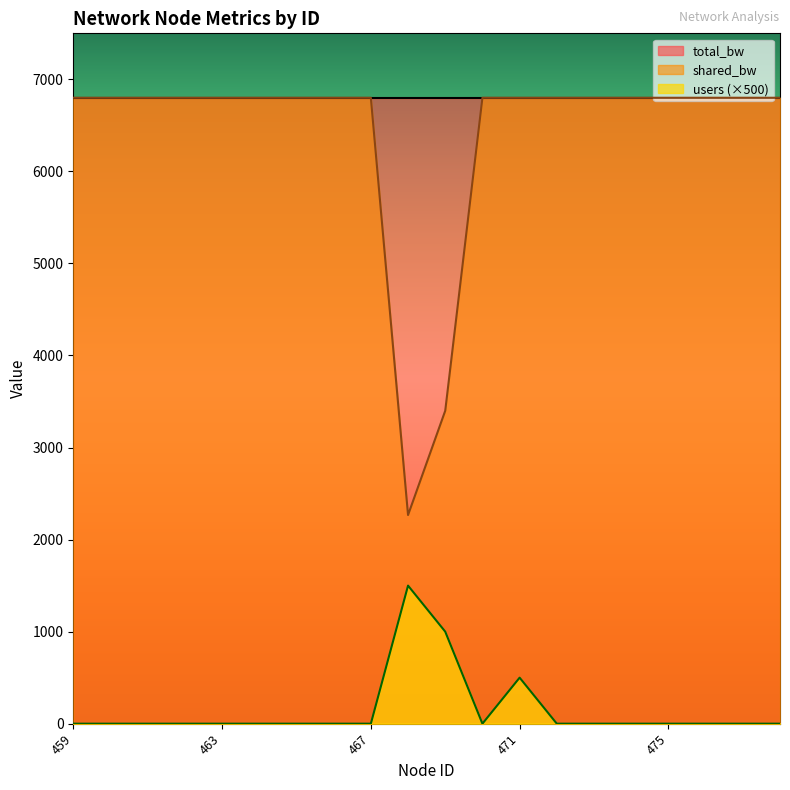

True or false: users has a value of -519.9 at 474.

False